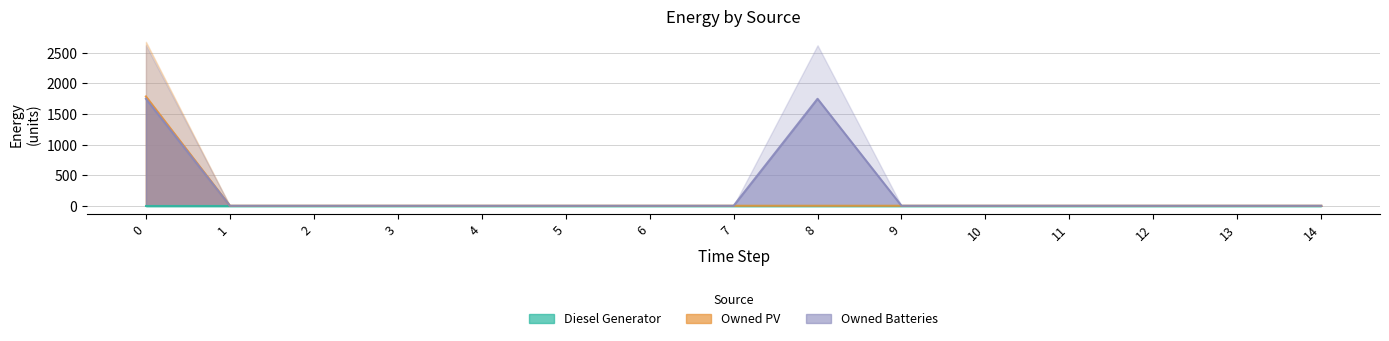

At how many categories does at least one series exceed 883?

2